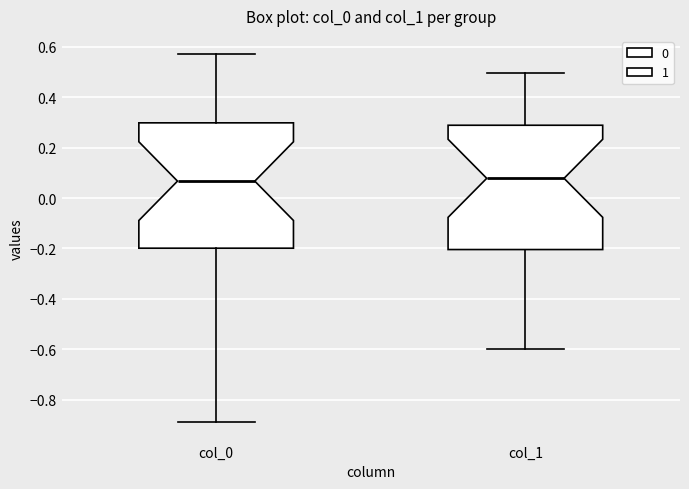

Where does the upper whisker of the box for col_0 end on the y-axis? The values are not printed on the chart, so give them approximately, as read against the axis.

0.58